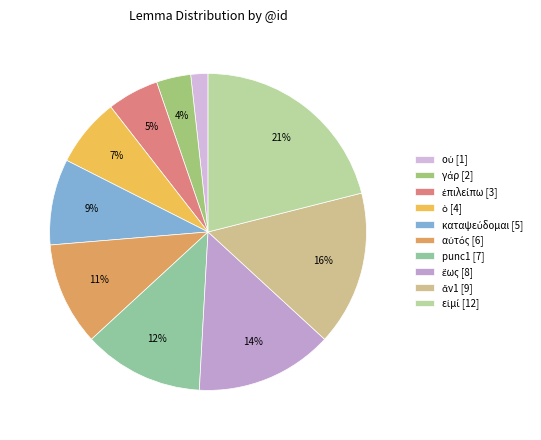

To the nearest percent, what is the difference between the ἕως and οὐ slice percentages?

12%